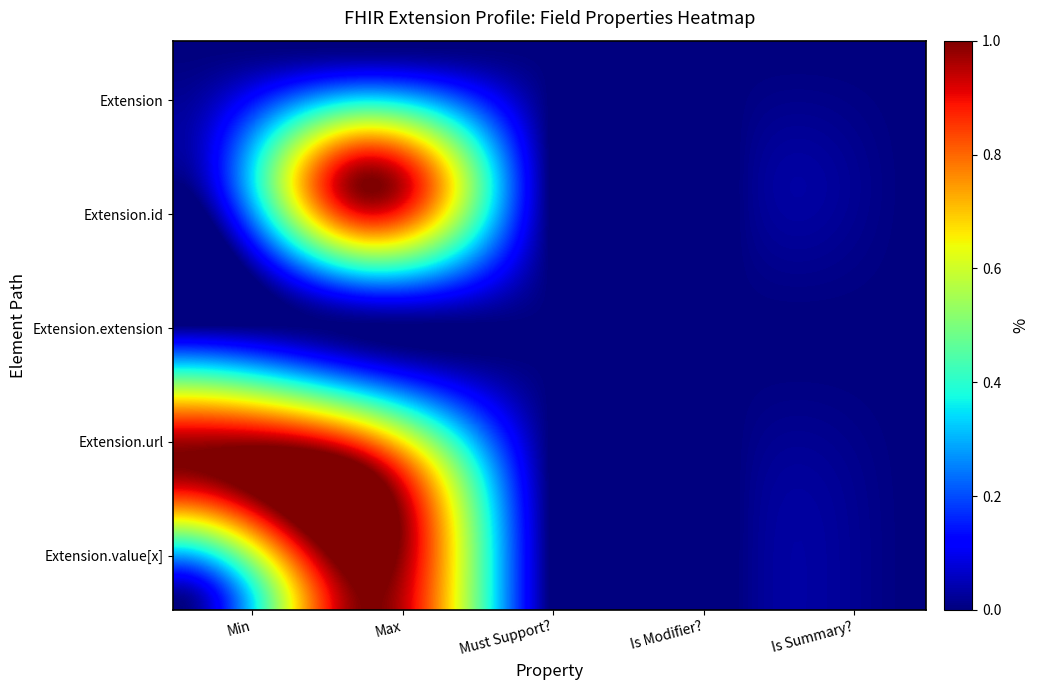

Which series has the largest total across all categories?

Extension.url